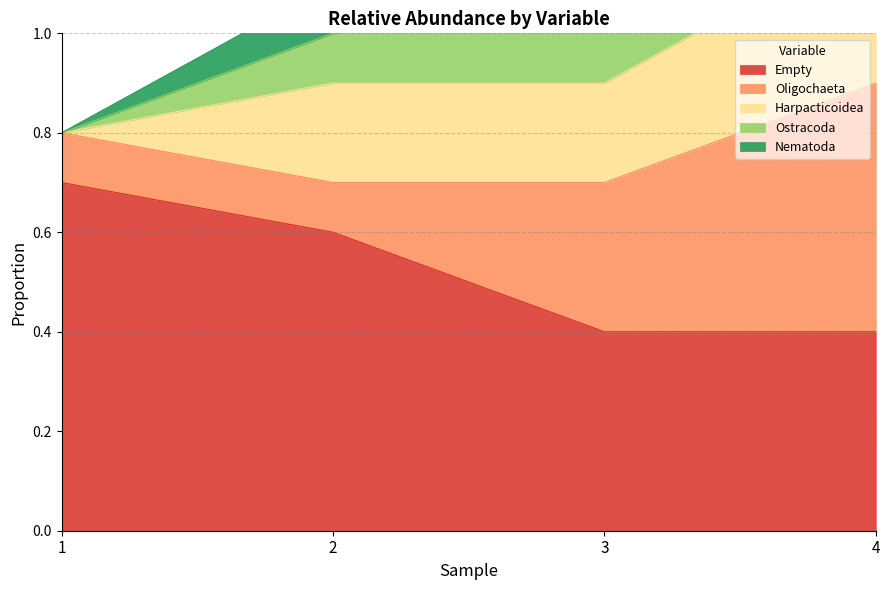

What is the value of the Empty point at the 4th from the left?

0.4